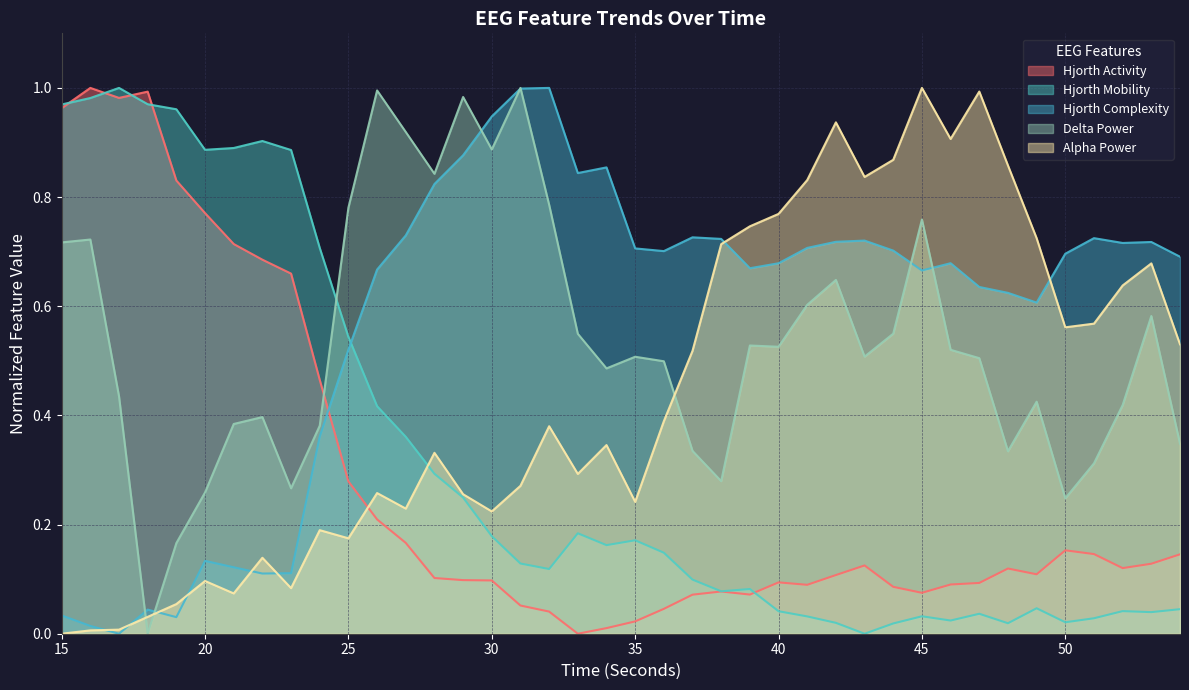

What is the value of the alphaPower_EEG point at the 32nd from the left?

0.9